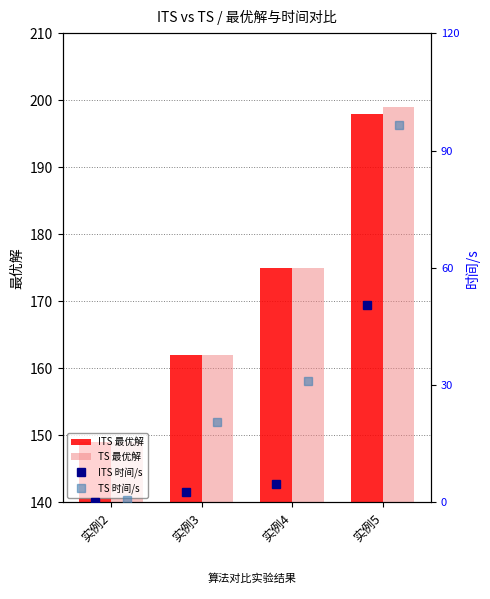

At how many categories does at least one series exceed 71?

4